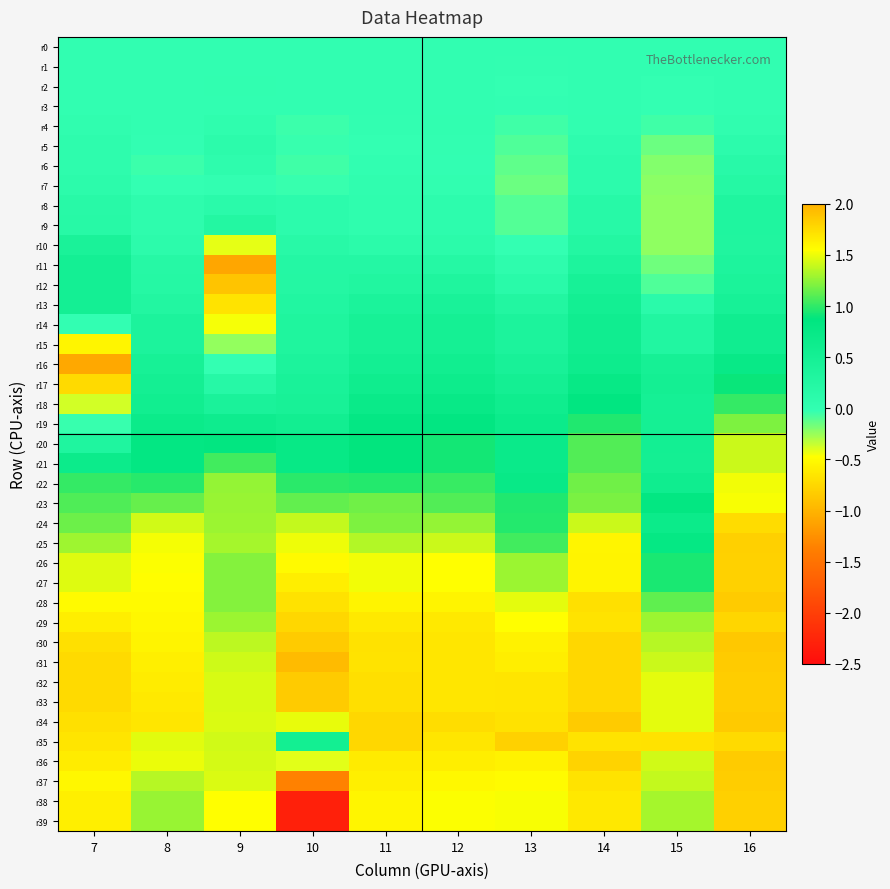

List the series in order of their peak value, highest first.

r31, r30, r34, r28, r36, r33, r32, r37, r25, r38, r39, r26, r27, r35, r29, r24, r23, r22, r21, r20, r19, r18, r17, r16, r15, r14, r13, r12, r11, r10, r9, r8, r7, r6, r5, r4, r2, r3, r1, r0